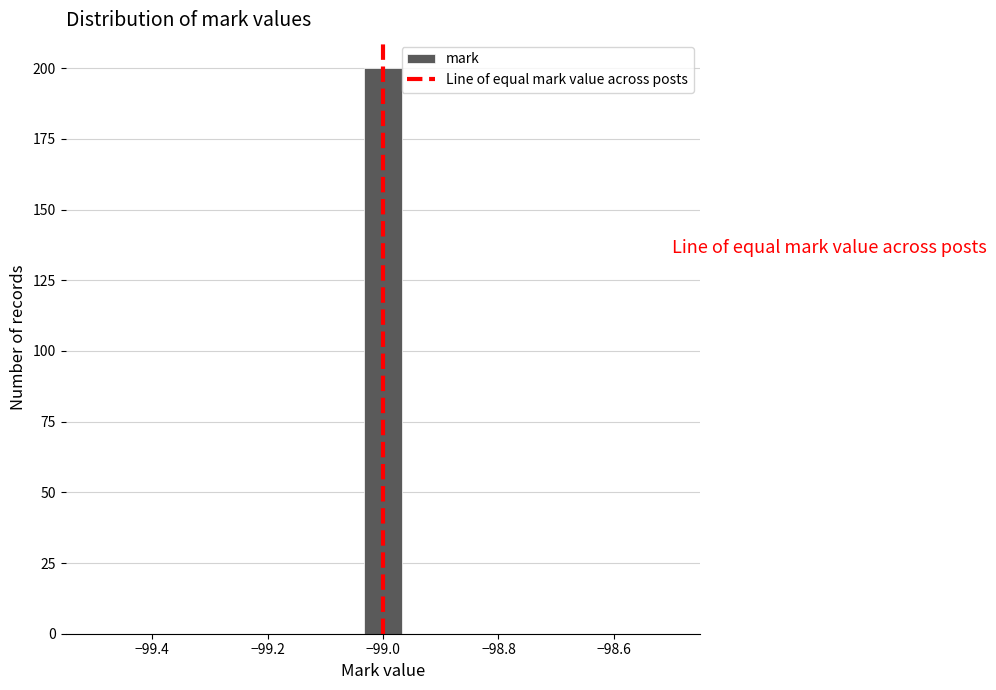

Read against the x-axis, roughly where is the centre of the tallest bar?

-99.00